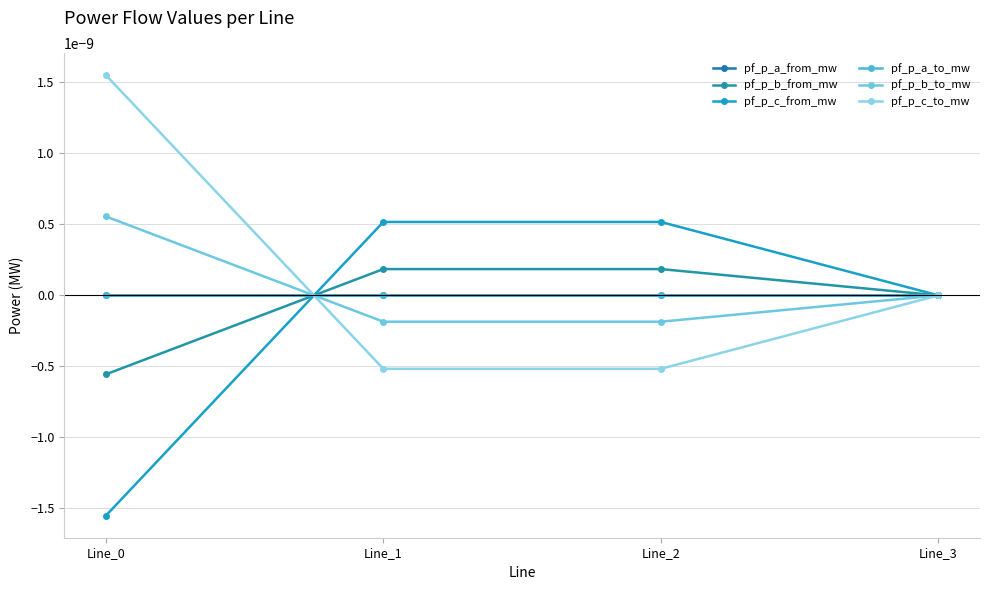

Does the chart have visible grid lines?

Yes